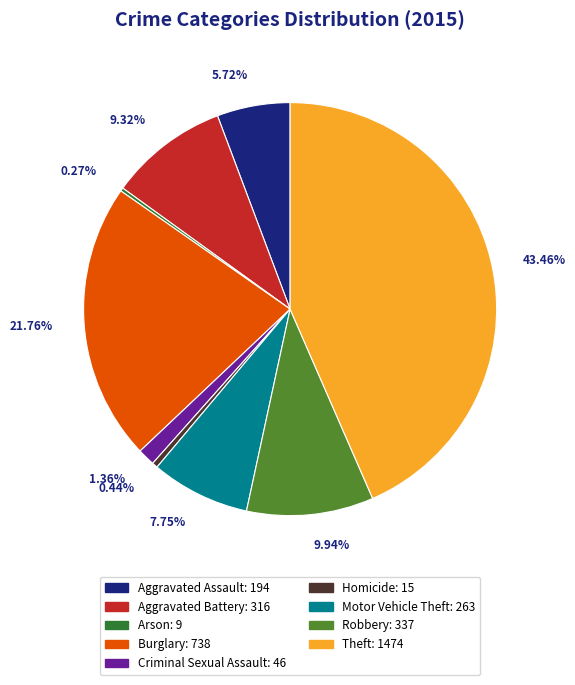

To the nearest percent, what is the difference between the largest and smallest slice percentages?

43%